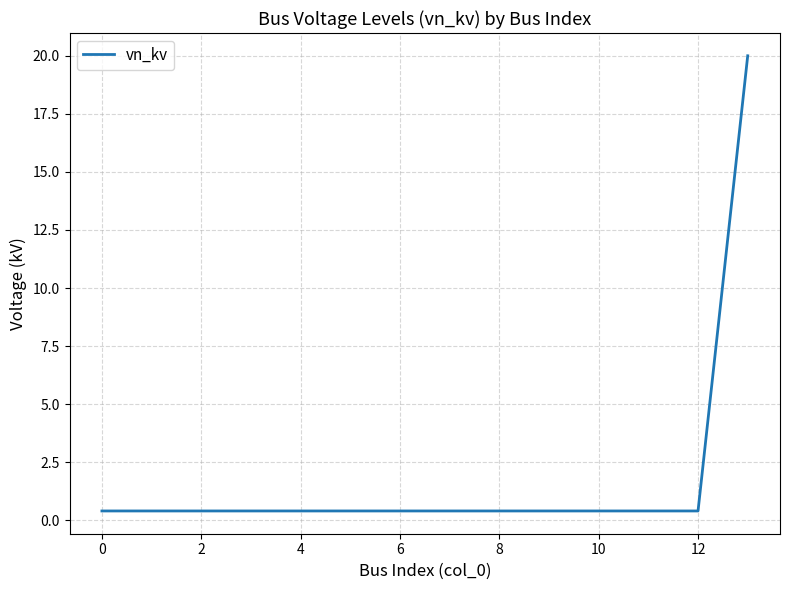

What is the difference between the maximum and minimum values?

19.6